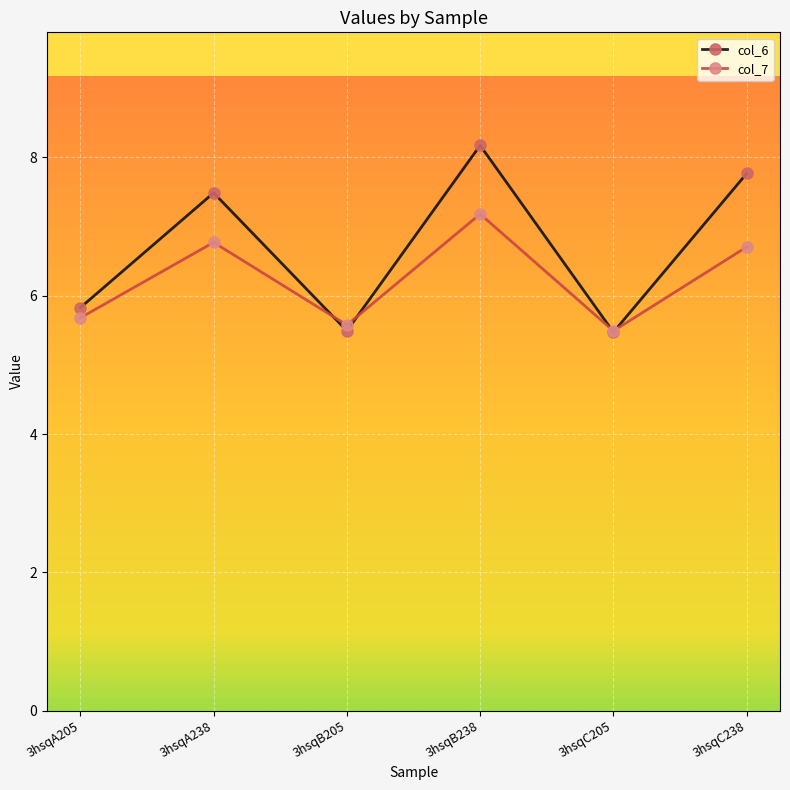

Between 3hsqB238 and 3hsqC238, which series saw the biggest shift?

col_7